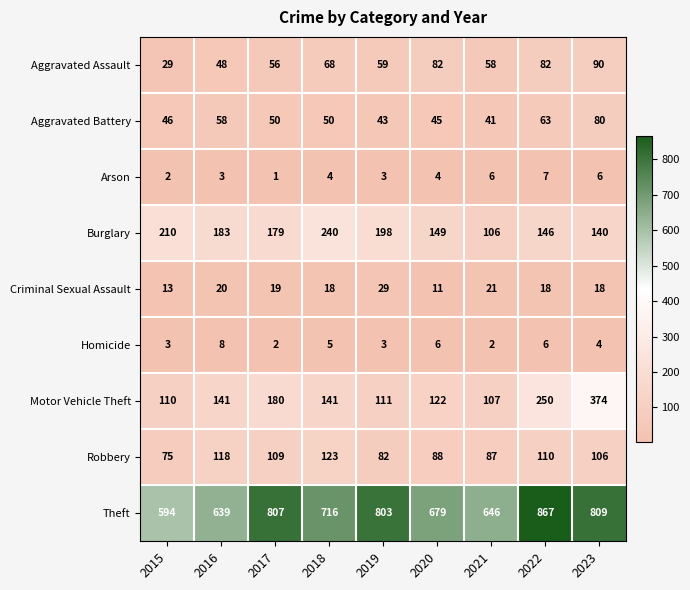

How many data points in Theft are less than 716?

4